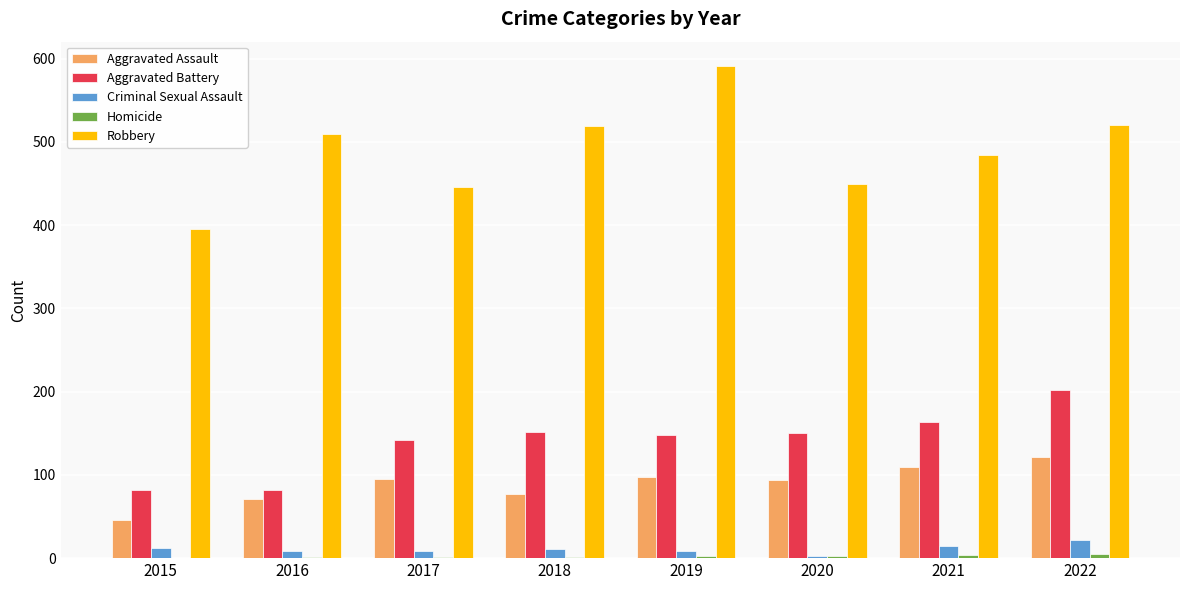

Which series has the largest total across all categories?

Robbery